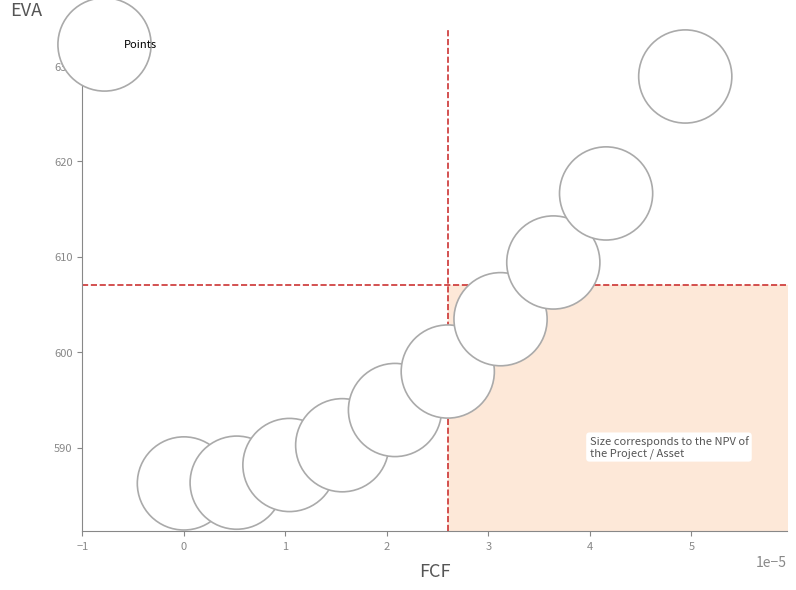

What Y value in the scatter plot is closest to 607?

609.4